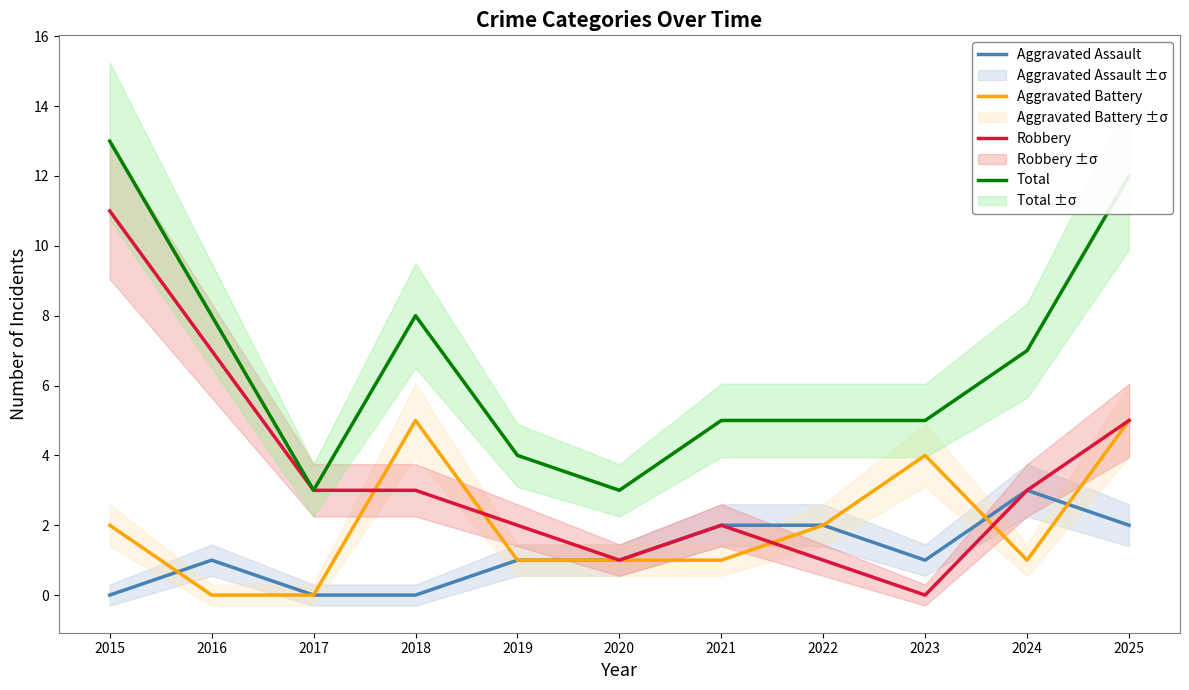

How many intersections are there between Aggravated Battery and Aggravated Assault?

3